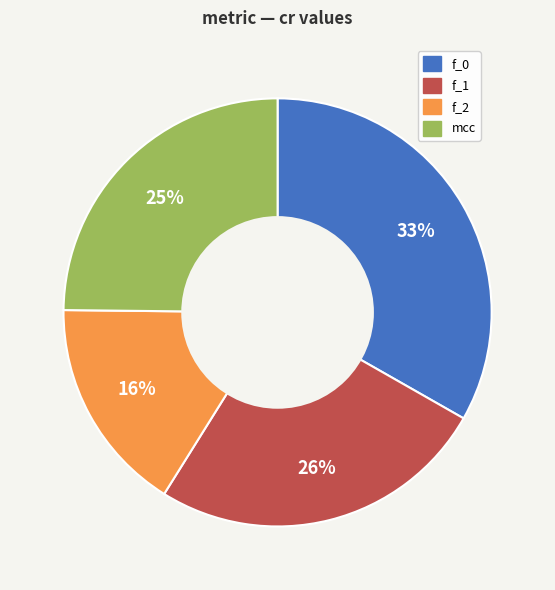

To the nearest percent, what is the average slice percentage?

25%